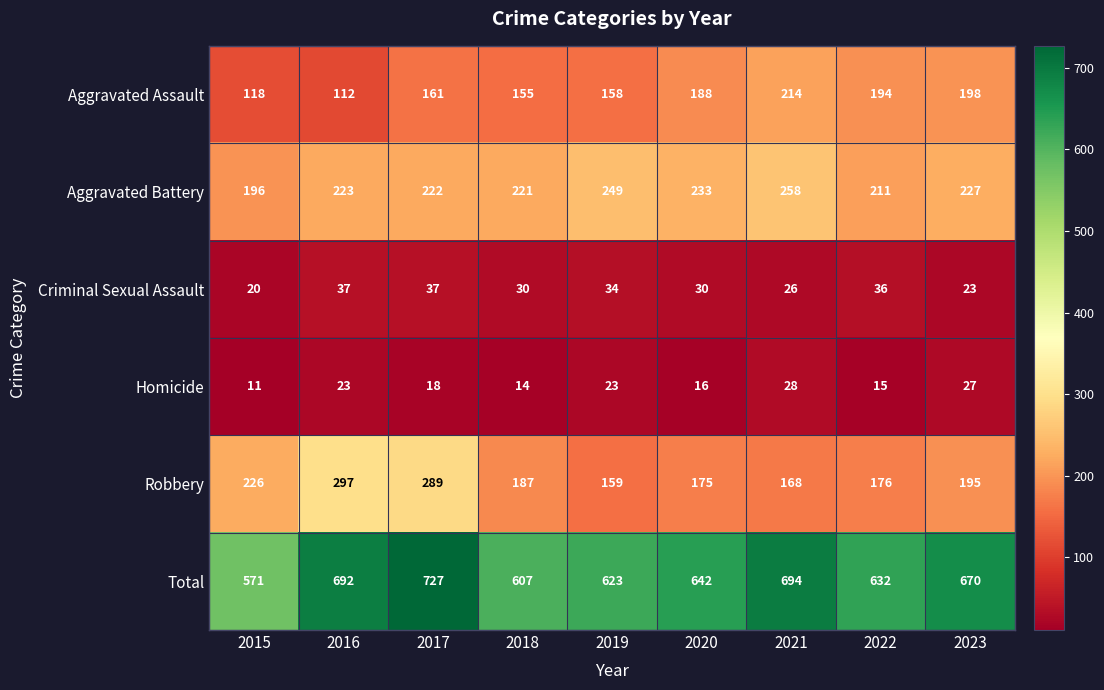

What is the difference between the highest and lowest values at 2018?

593